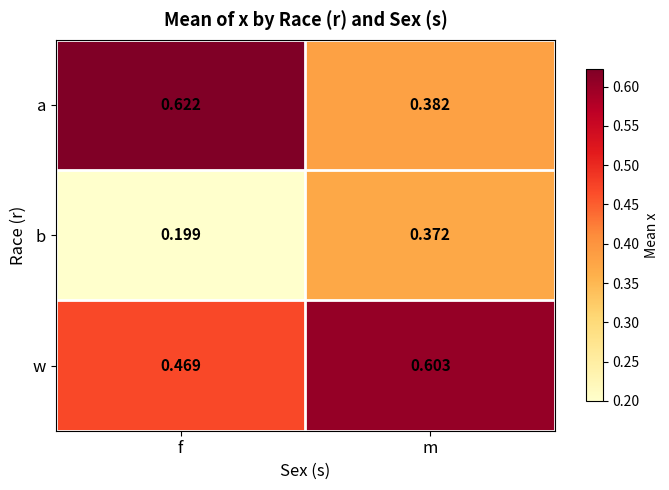

Rank the series at m from lowest to highest value.

b, a, w